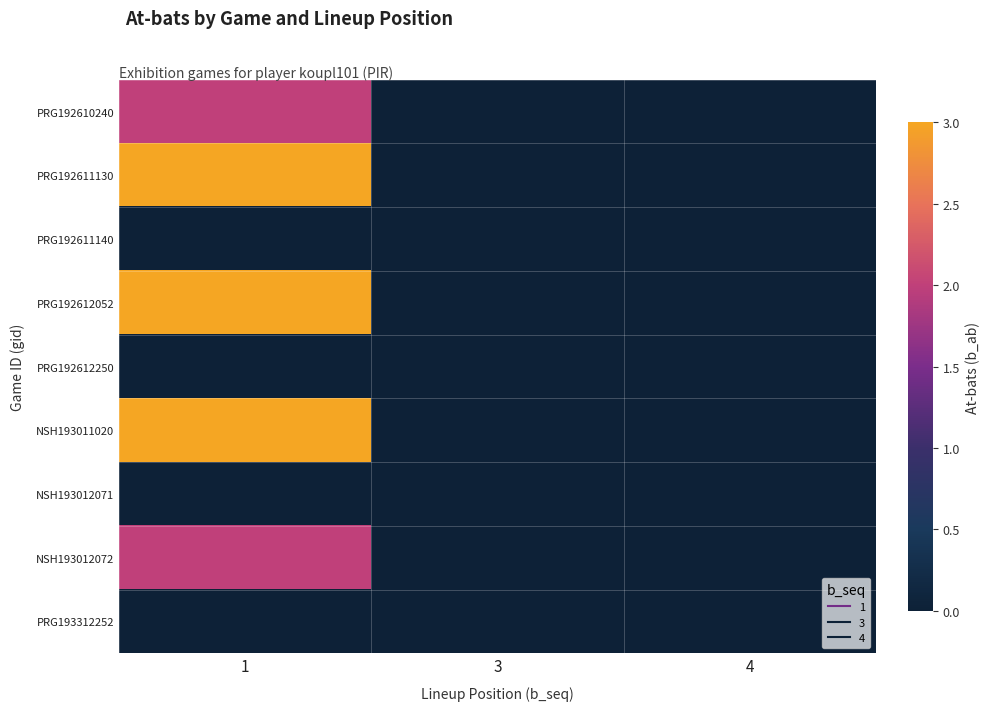

Reading left to right, transcribe all the data shown in this chart.

PRG192610240: 1=2	3=0	4=0
PRG192611130: 1=3	3=0	4=0
PRG192611140: 1=0	3=0	4=0
PRG192612052: 1=3	3=0	4=0
PRG192612250: 1=0	3=0	4=0
NSH193011020: 1=3	3=0	4=0
NSH193012071: 1=0	3=0	4=0
NSH193012072: 1=2	3=0	4=0
PRG193312252: 1=0	3=0	4=0